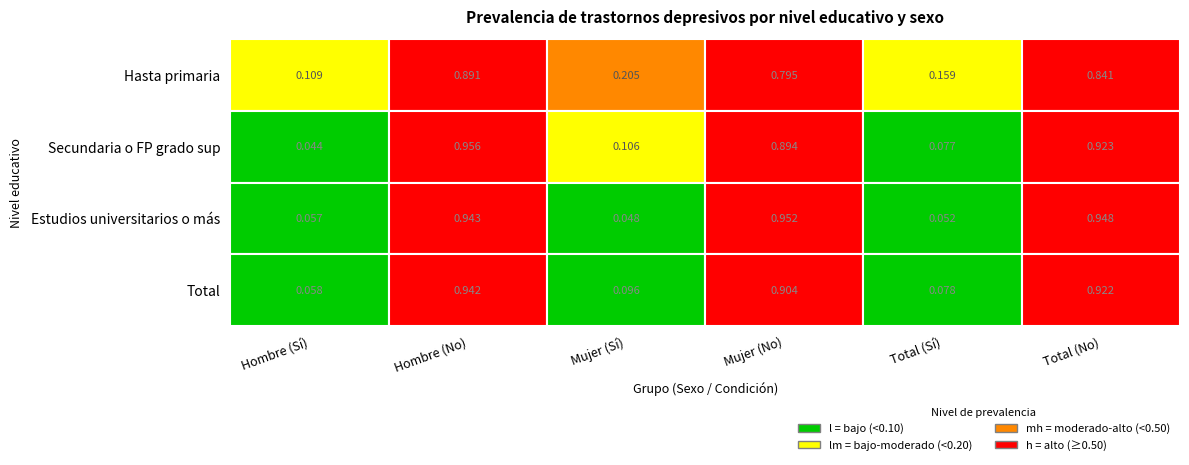

What is the average value of the Total series?

0.5